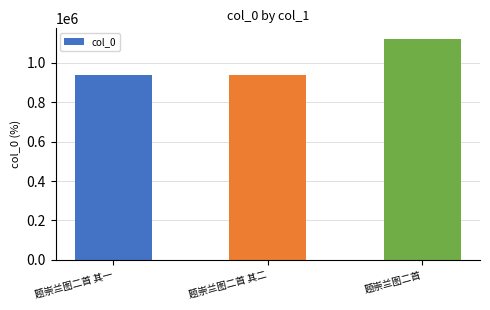

What is the label of the 3rd bar from the left?

题崇兰图二首